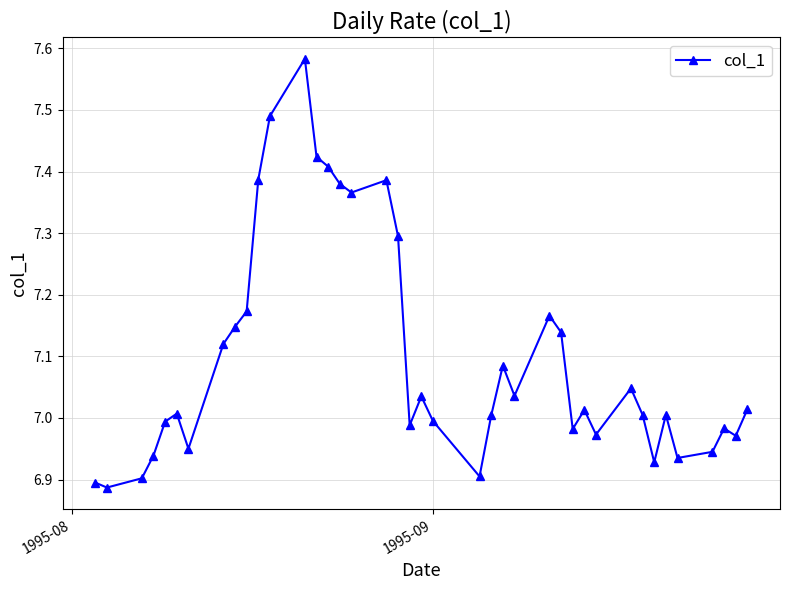

True or false: the data has more than 0 interior local peaks.

True